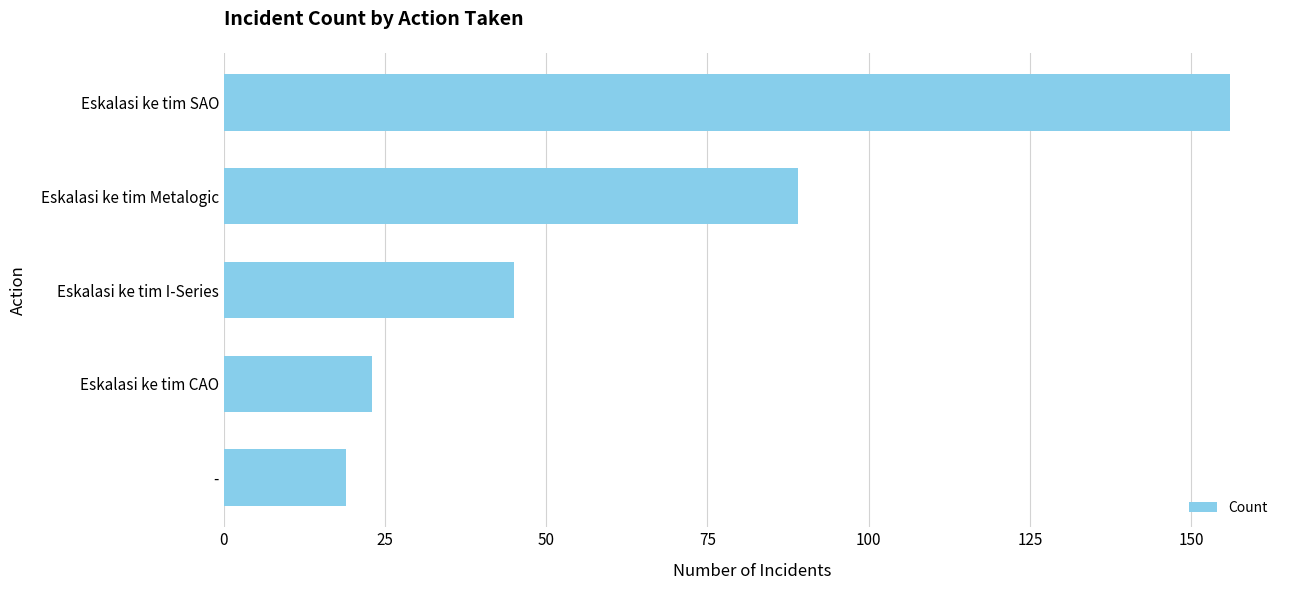

Which label corresponds to the largest value in the chart?

Eskalasi ke tim SAO